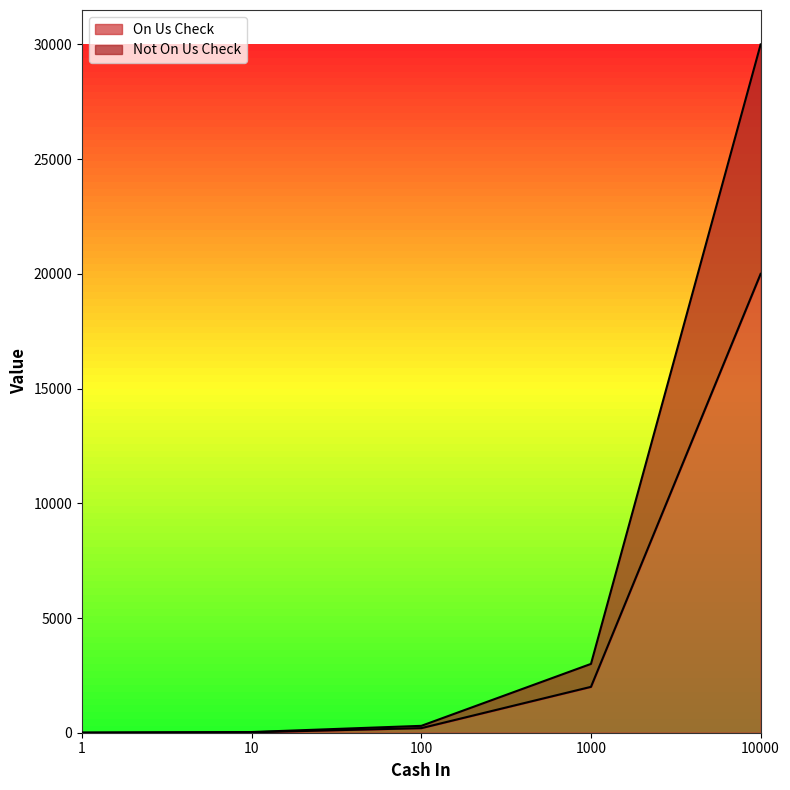

At which category is the sum across all series the highest?

10000